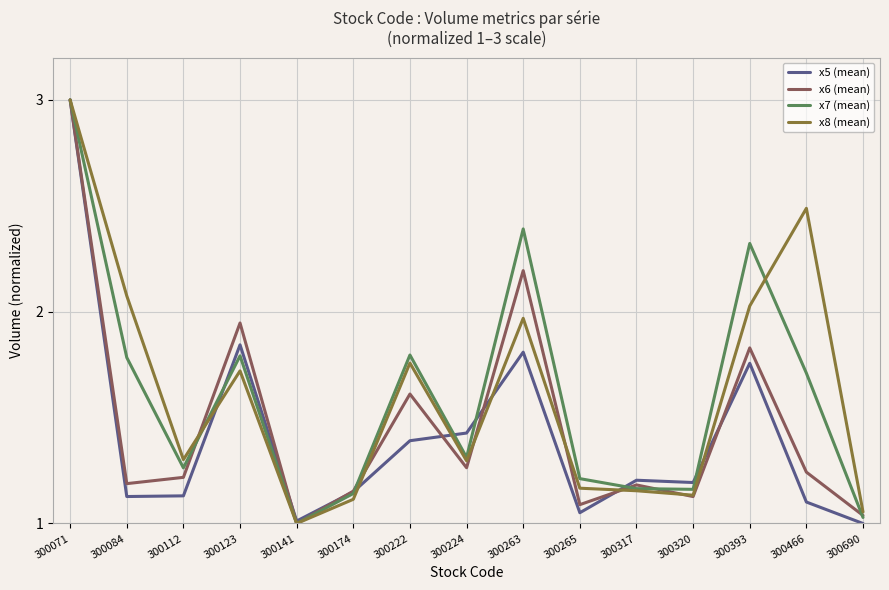

How many lines are shown in the chart?

4